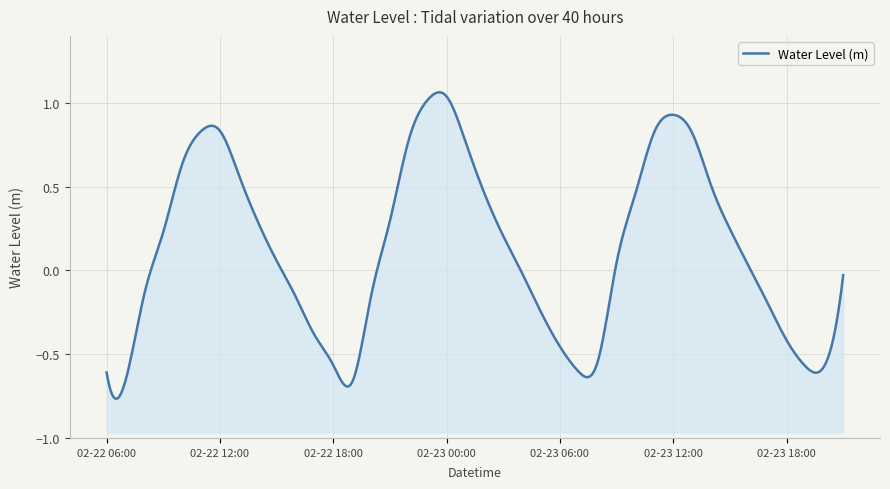

What is the sum of all values?

4.9